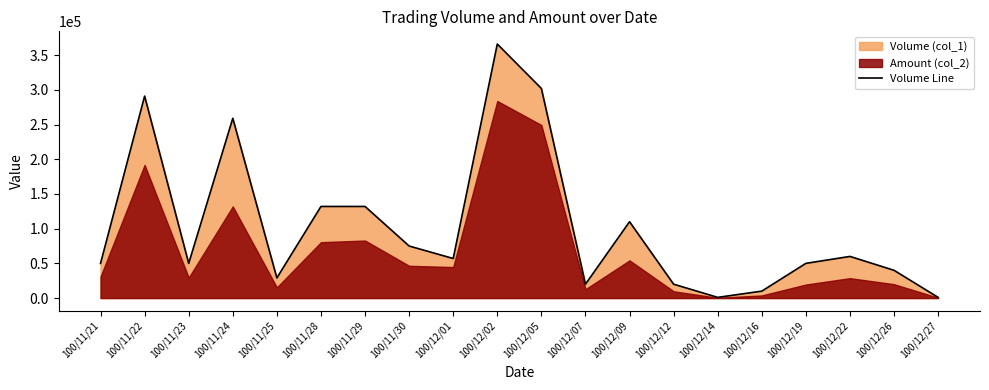

At which category does the data reach its first local peak?

100/11/22